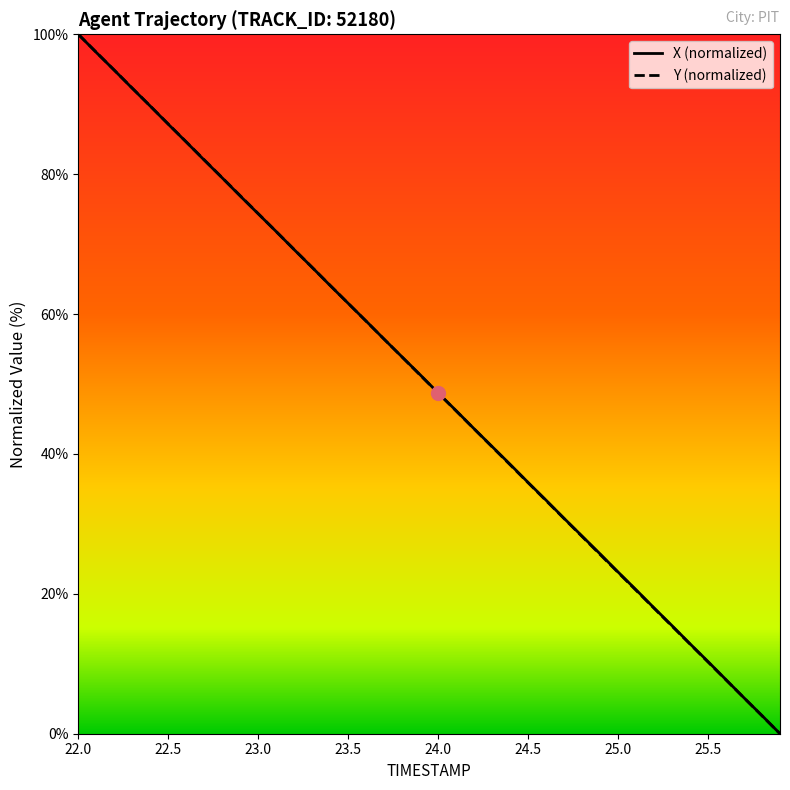

What is the highest value of the Y (normalized) series?

100.0